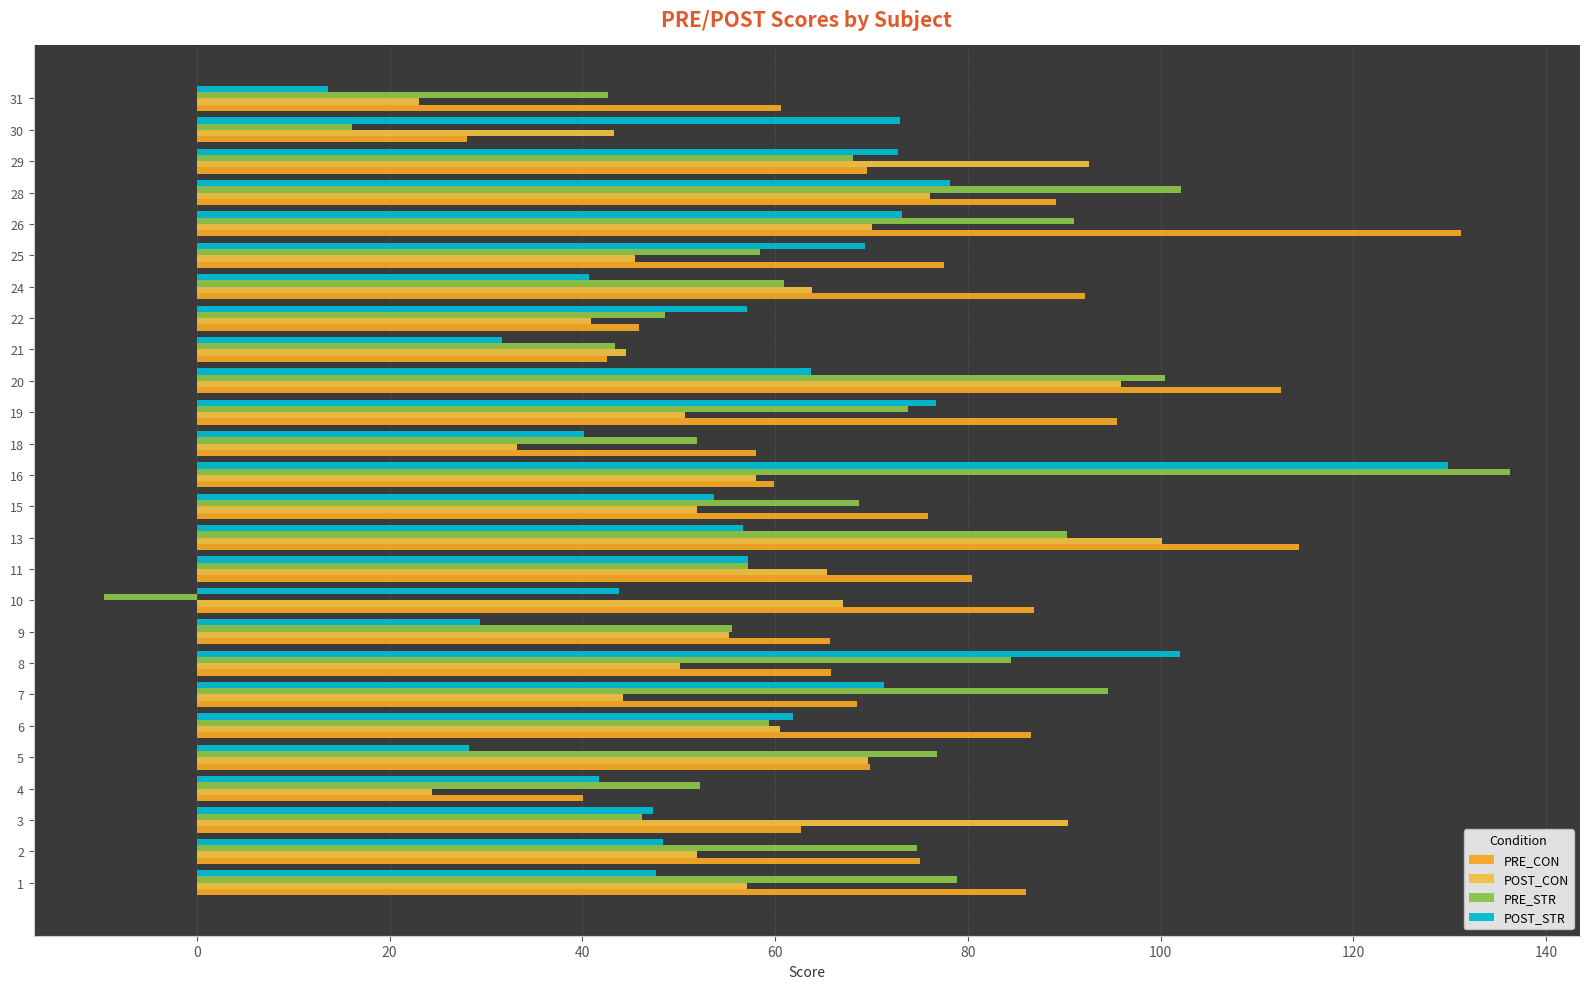

At which category is the sum across all series the highest?

16